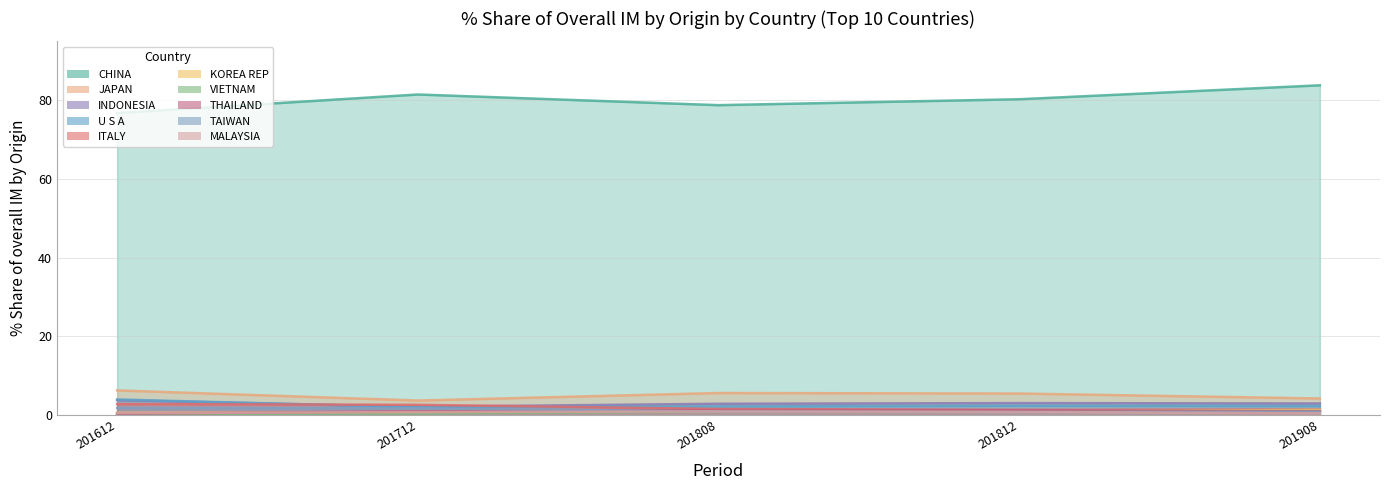

The value of 201612_% Share at INDONESIA is 3.7. True or false?

True